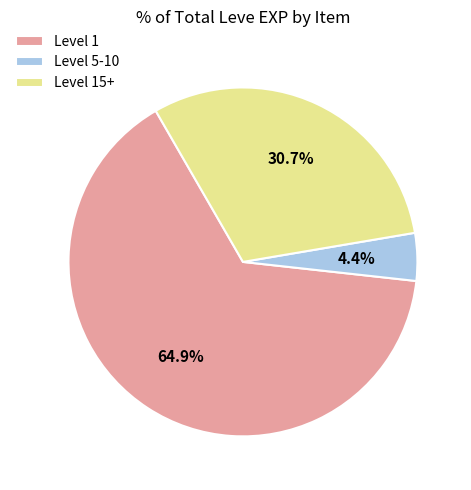

Count the number of slices in the pie.

3